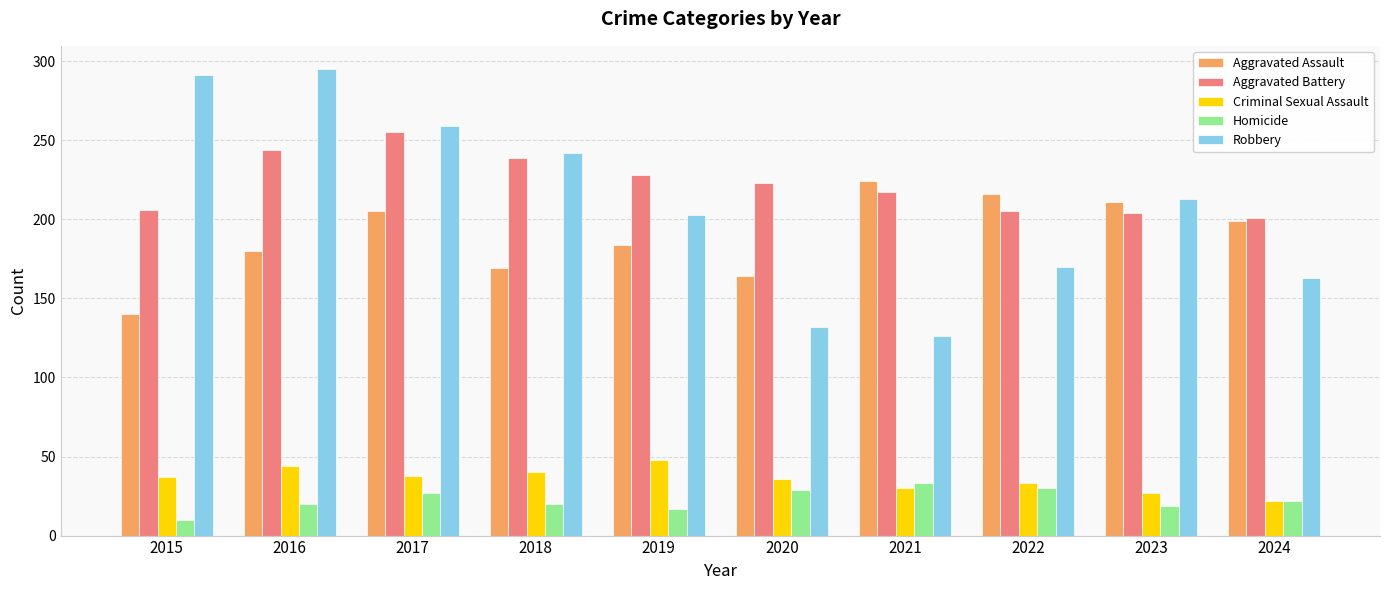

The Robbery series shows 372 at 2023. True or false?

False